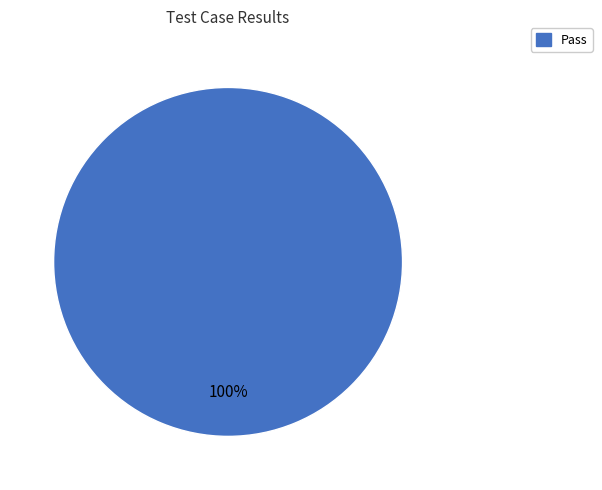

The Pass slice represents 100% of the pie. True or false?

True